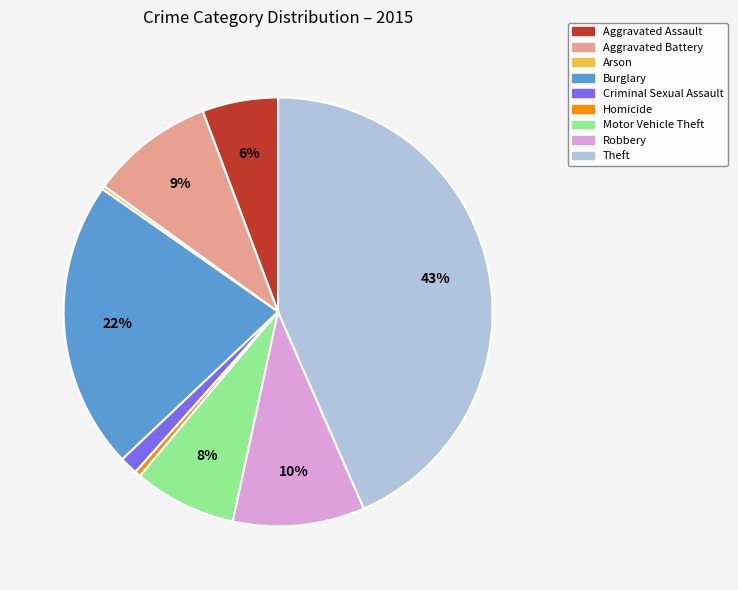

Between Homicide and Aggravated Battery, which is larger?

Aggravated Battery